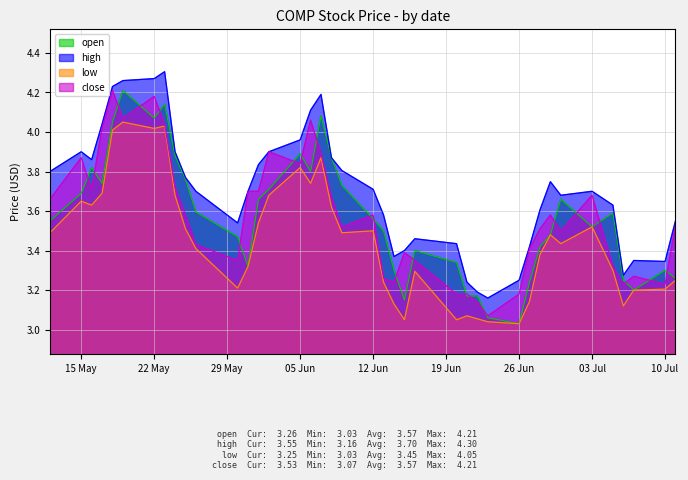

Reading left to right, what are all the values shown in this chart?

open: 3.5	3.7	3.8	3.7	4.0	4.2	4.1	4.1	3.9	3.8	3.6	3.5	3.3	3.7	3.7	3.9	3.8	4.1	3.9	3.7	3.6	3.5	3.3	3.1	3.4	3.3	3.2	3.2	3.1	3.0	3.2	3.4	3.5	3.7	3.5	3.6	3.2	3.2	3.3	3.3
high: 3.8	3.9	3.9	4.0	4.2	4.3	4.3	4.3	3.9	3.8	3.7	3.5	3.7	3.8	3.9	4.0	4.1	4.2	3.9	3.8	3.7	3.6	3.4	3.4	3.5	3.4	3.2	3.2	3.2	3.2	3.4	3.6	3.7	3.7	3.7	3.6	3.3	3.4	3.3	3.5
low: 3.5	3.6	3.6	3.7	4.0	4.0	4.0	4.0	3.7	3.5	3.4	3.2	3.3	3.5	3.7	3.8	3.7	3.9	3.6	3.5	3.5	3.2	3.1	3.0	3.3	3.0	3.1	3.1	3.0	3.0	3.1	3.4	3.5	3.4	3.5	3.3	3.1	3.2	3.2	3.2
close: 3.7	3.9	3.7	4.0	4.2	4.1	4.2	4.0	3.7	3.6	3.4	3.4	3.7	3.7	3.9	3.8	4.1	3.9	3.7	3.5	3.6	3.3	3.2	3.4	3.4	3.2	3.2	3.1	3.1	3.2	3.4	3.5	3.6	3.5	3.7	3.3	3.2	3.3	3.2	3.5